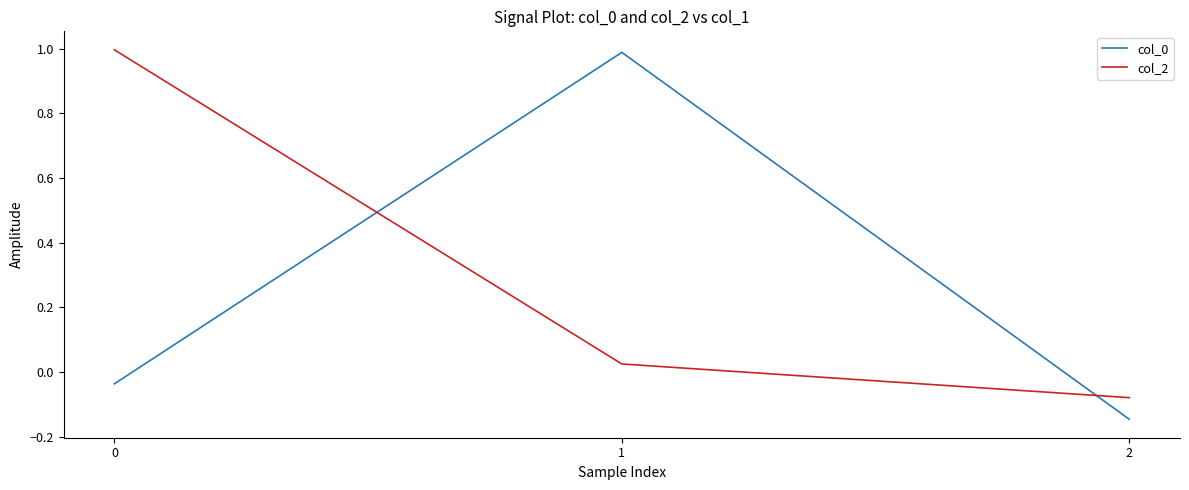

Between 0 and 2, which series saw the biggest shift?

col_2